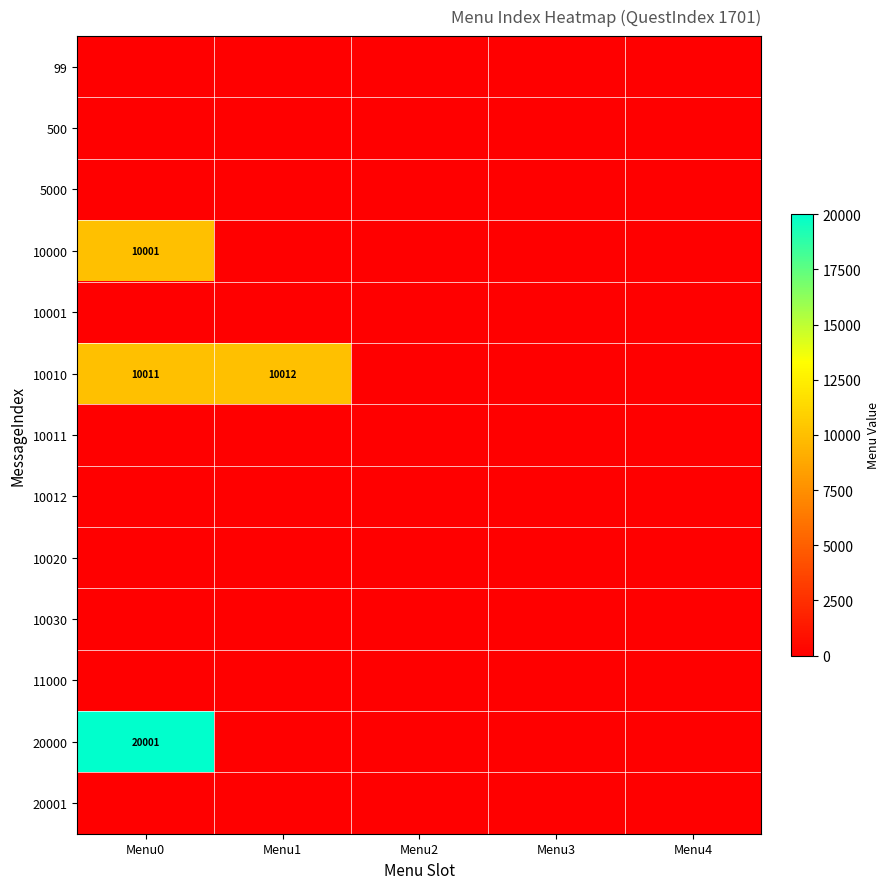

At which category does the chart reach its minimum across all series?

Menu0